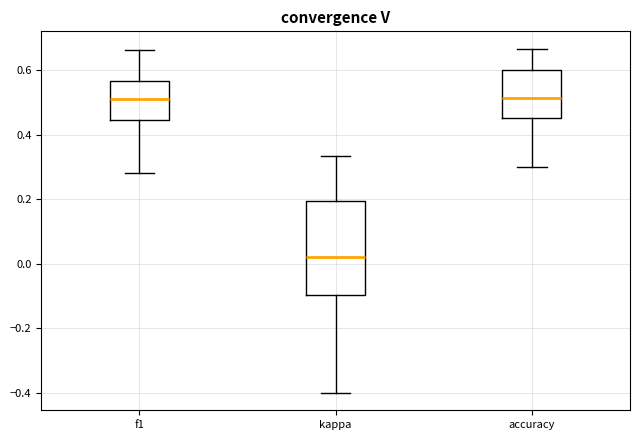

Comparing the boxes themselves (not the whiskers), which one is the tallest?

kappa